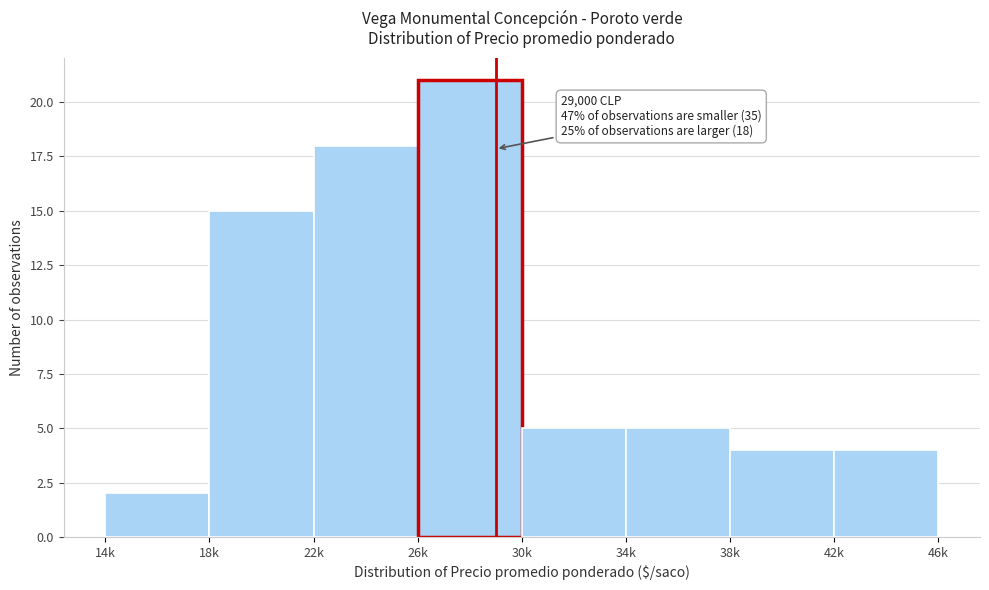

Reading left to right, list all the values displayed in this chart.

14k=2	18k=15	22k=18	26k=21	30k=5	34k=5	38k=4	42k=4